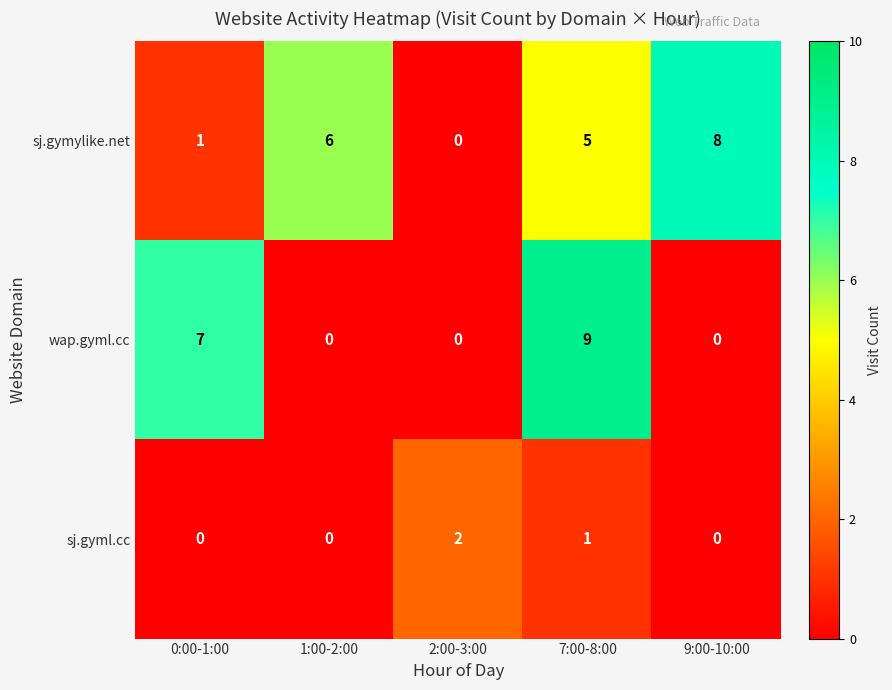

What is the difference between the maximum and second lowest values in the sj.gymylike.net series?

7